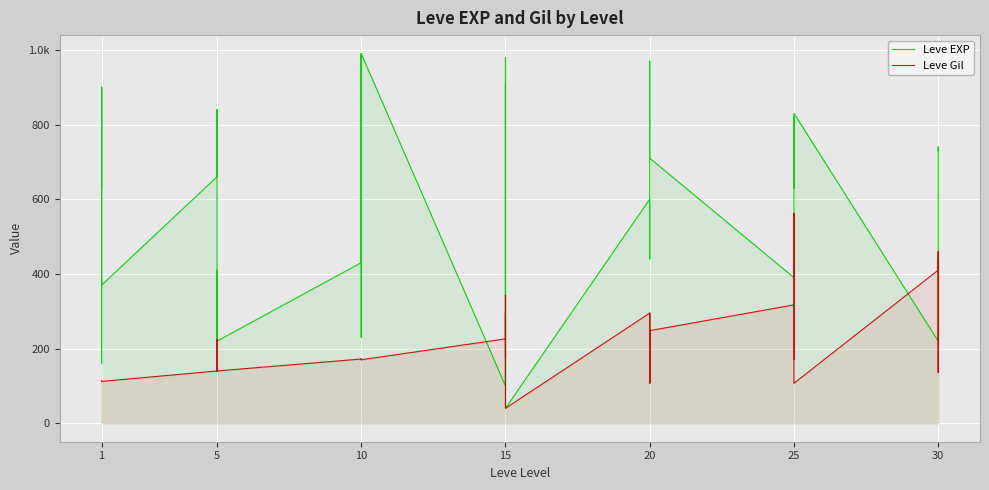

Between 1 and 15, which series saw the biggest shift?

Leve EXP